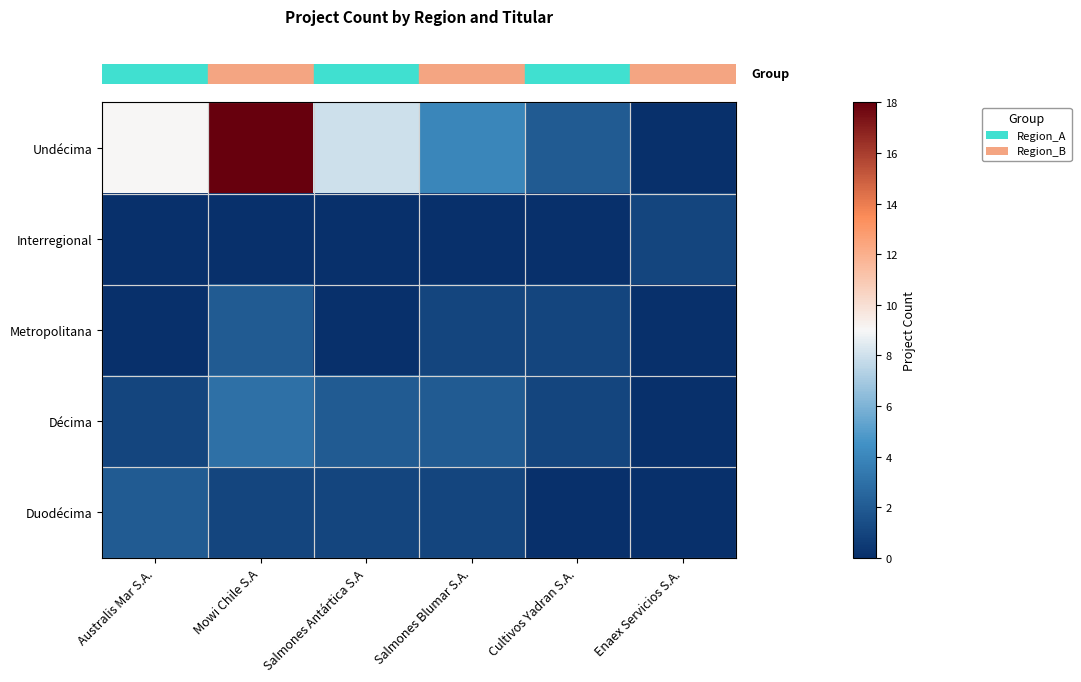

Reading left to right, what are all the values shown in this chart?

row_0: 9	18	8	4	2	0
row_1: 0	0	0	0	0	1
row_2: 0	2	0	1	1	0
row_3: 1	3	2	2	1	0
row_4: 2	1	1	1	0	0